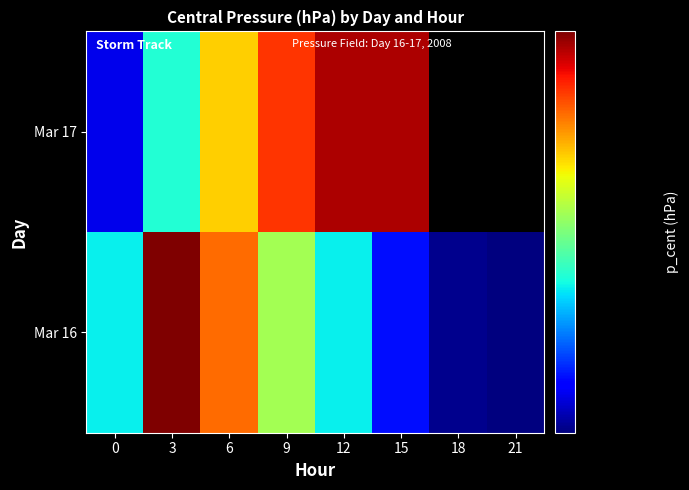

List the series in order of their peak value, lowest first.

Mar 17, Mar 16